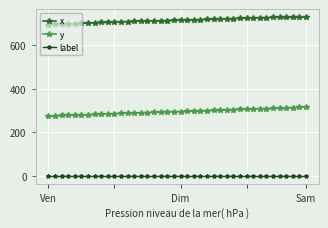

What is the maximum value shown in the chart?

730